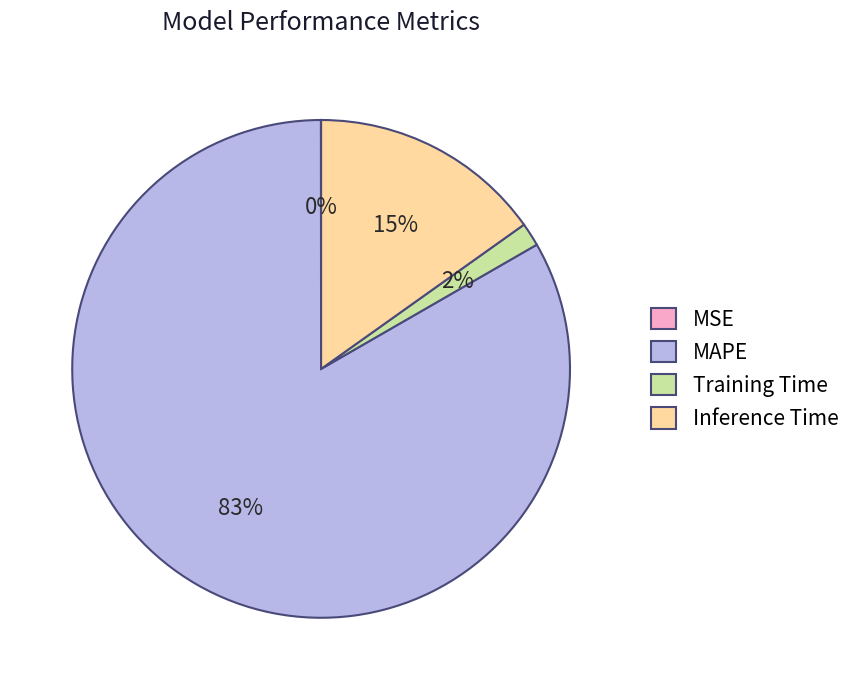

Do MAPE and Training Time together represent more than half of the pie?

Yes